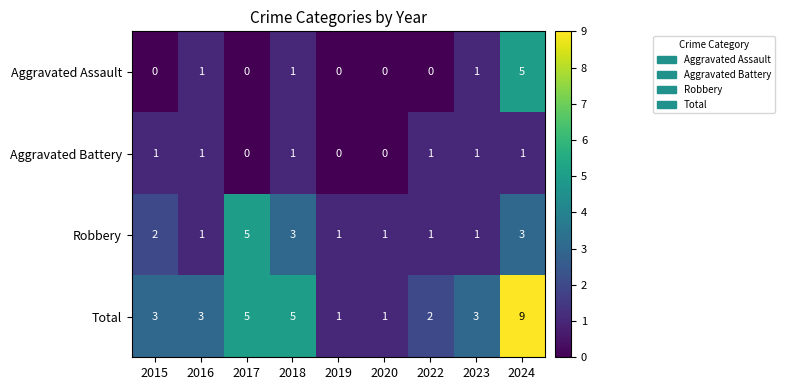

How many series are shown in this chart?

4